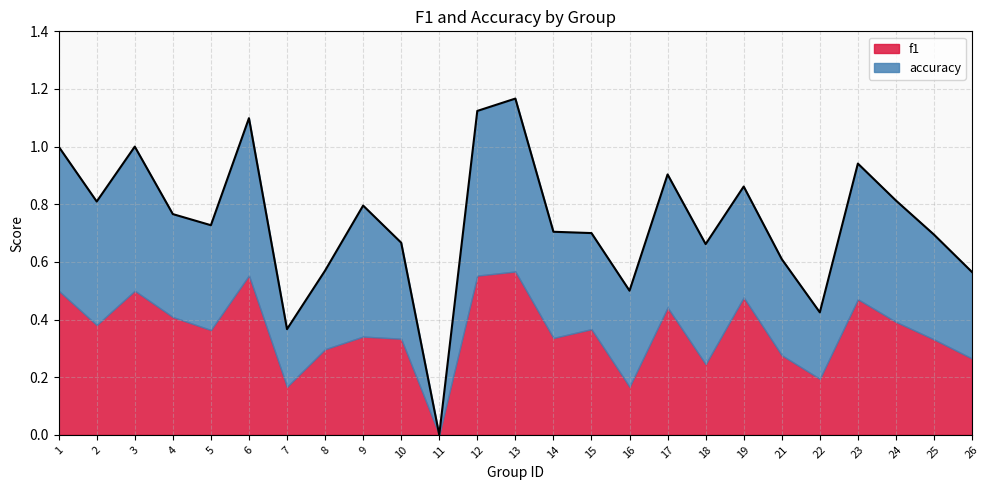

Where is f1 nearest to the value 0?

11